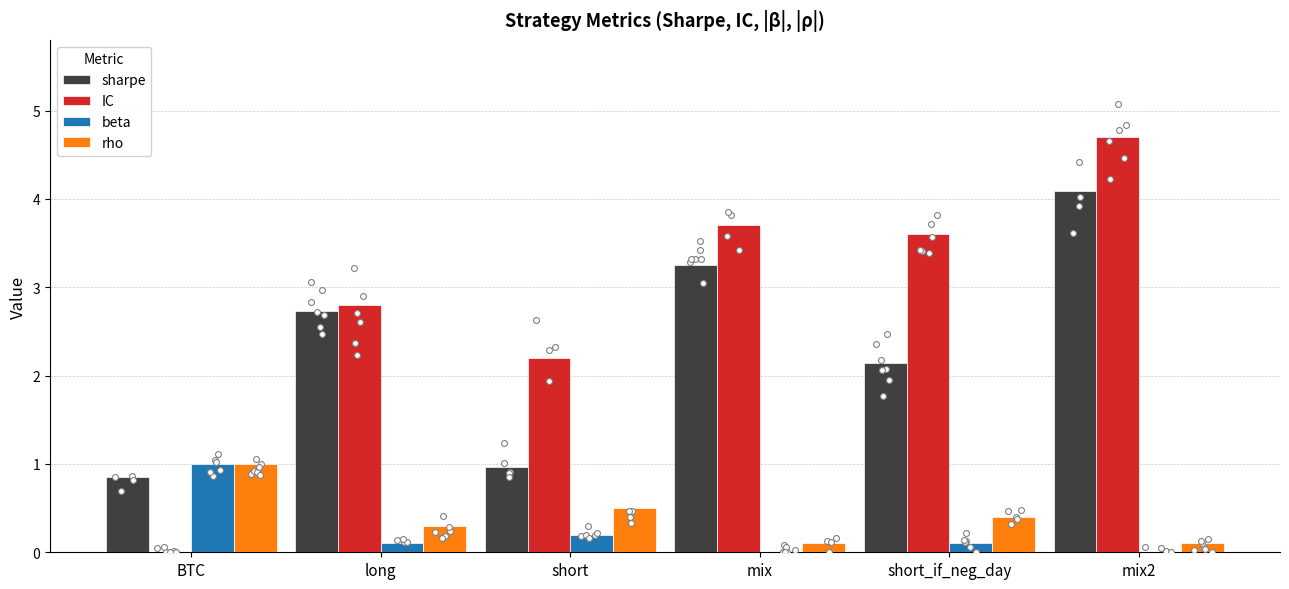

What are all the series names shown in the legend?

sharpe, IC, beta, rho